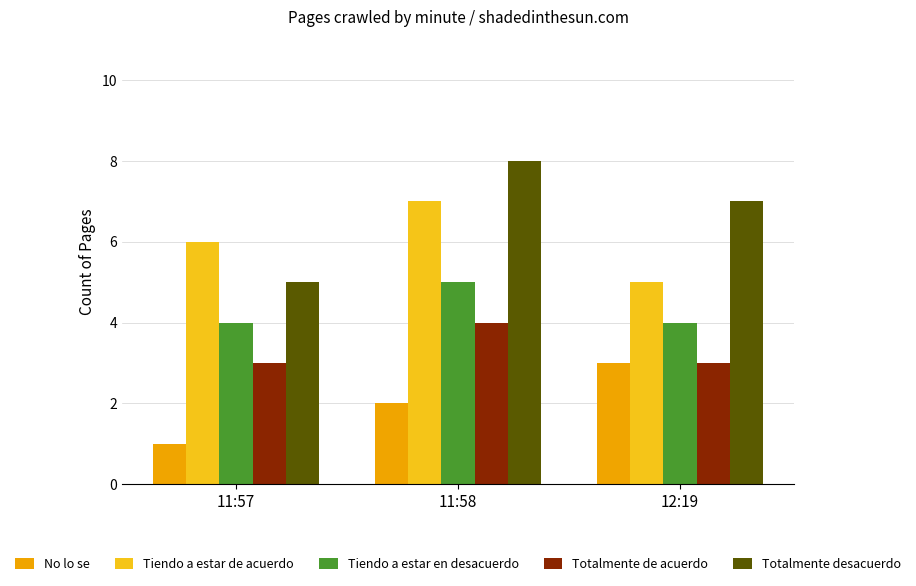

Does the chart contain stacked bars?

No